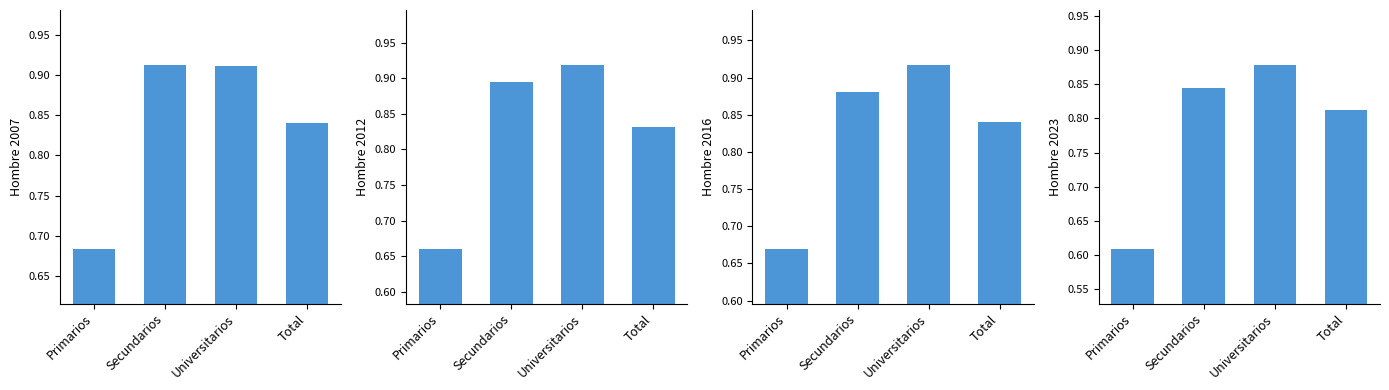

At which category is the sum across all series the highest?

Universitarios